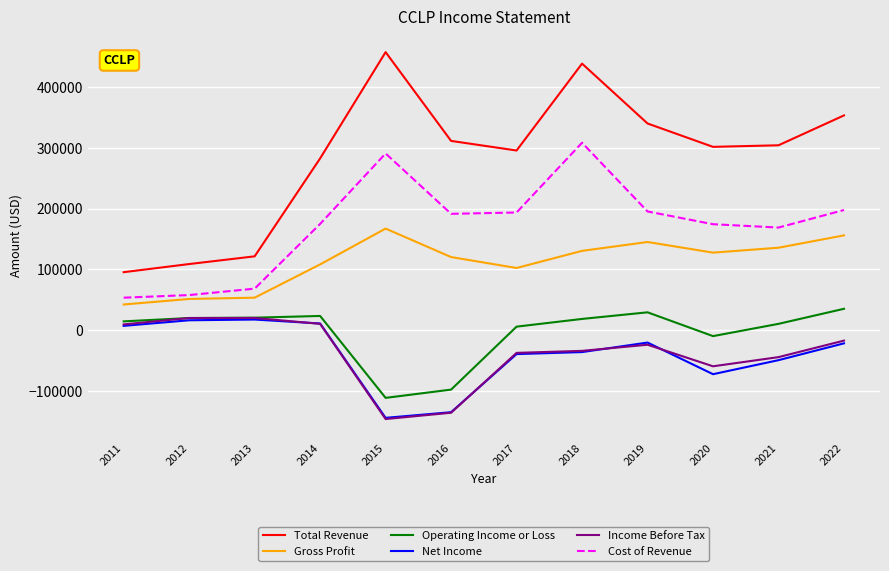

Count the number of categories in the chart.

12